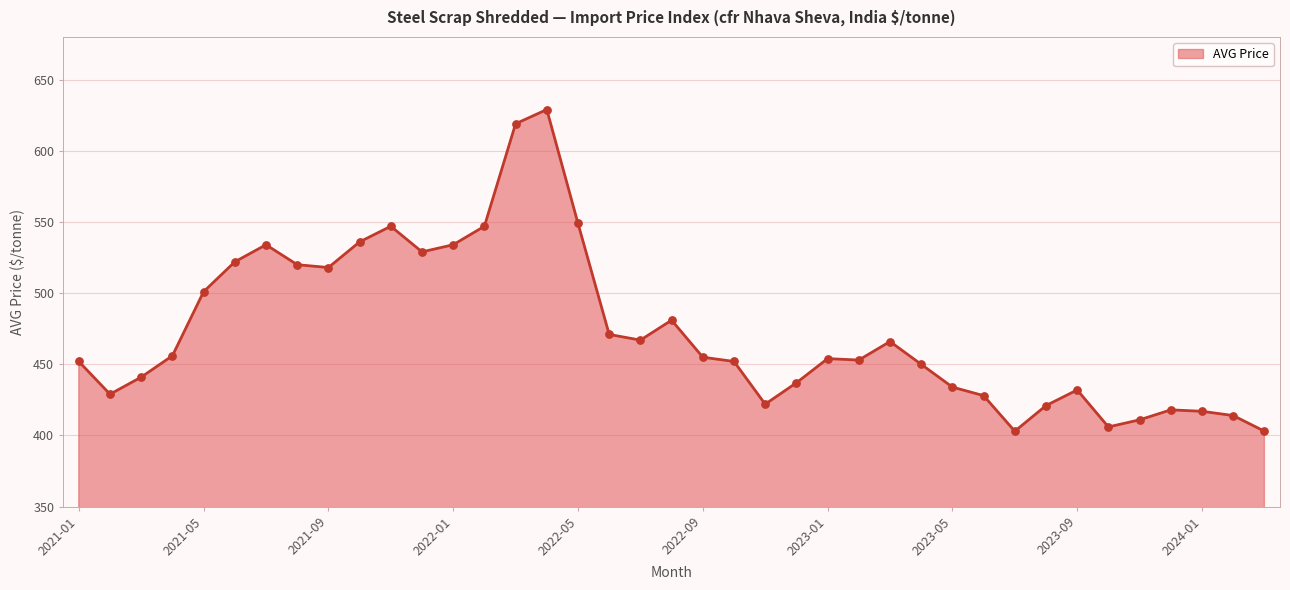

What is the maximum value shown in the chart?

629